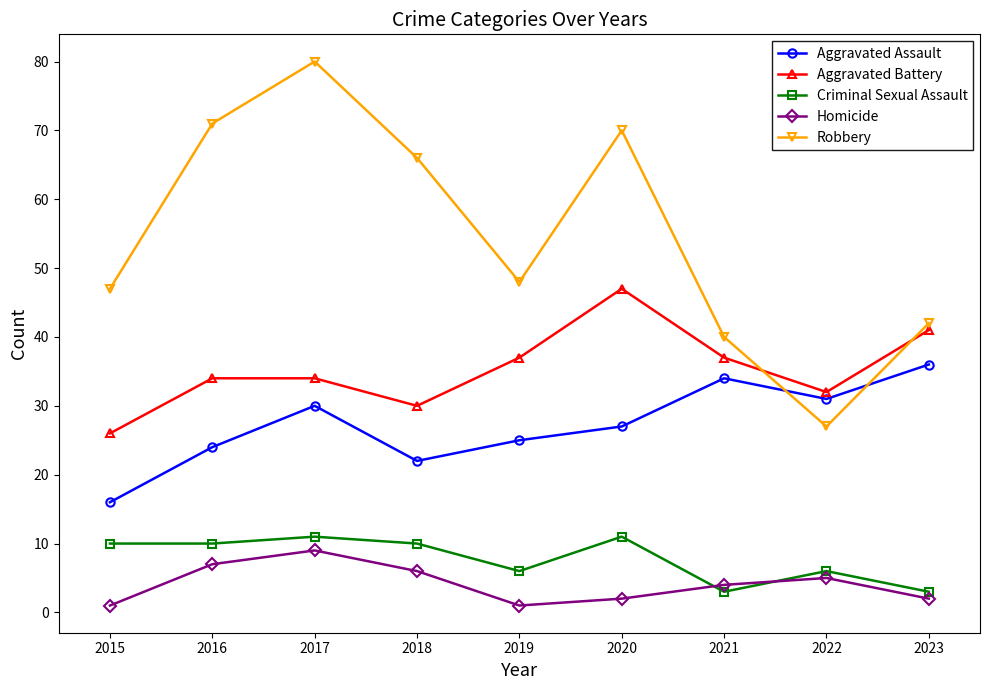

Between 2018 and 2022, which series saw the biggest shift?

Robbery